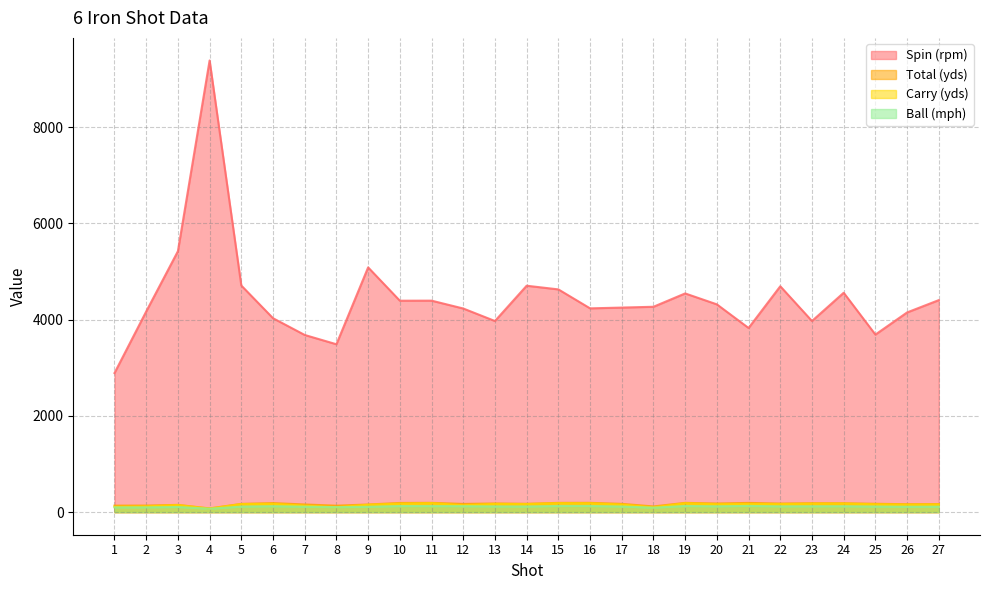

Which category has the lowest value across all series?

4